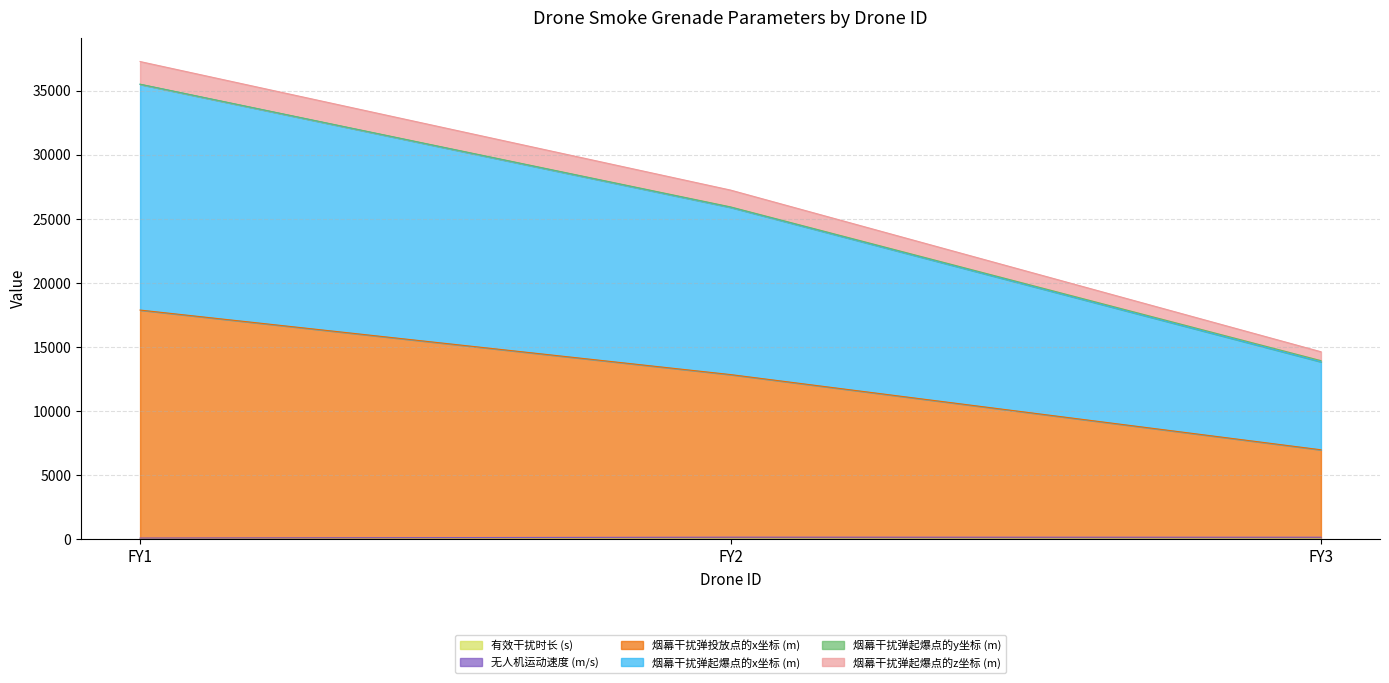

At FY2, list the series in order from smallest to largest.

有效干扰时长 (s), 无人机运动速度 (m/s), 烟幕干扰弹投放点的x坐标 (m), 烟幕干扰弹起爆点的y坐标 (m), 烟幕干扰弹起爆点的z坐标 (m), 烟幕干扰弹起爆点的x坐标 (m)